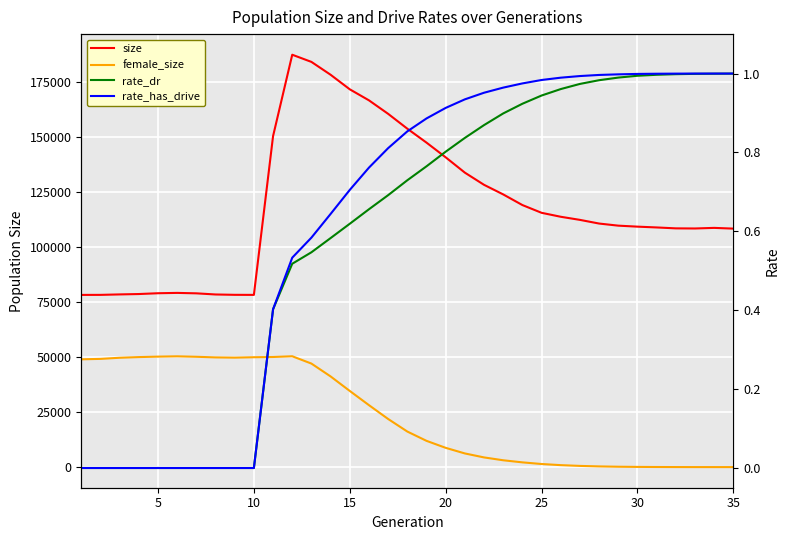

Is the value of rate_has_drive at 31 greater than the value of rate_dr at 30?

Yes